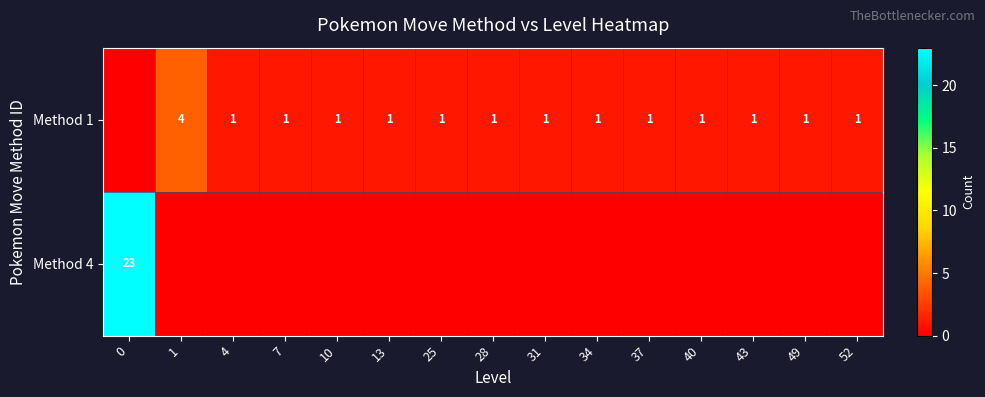

What is the sum of the Method 1 values at 1 and 28?

5